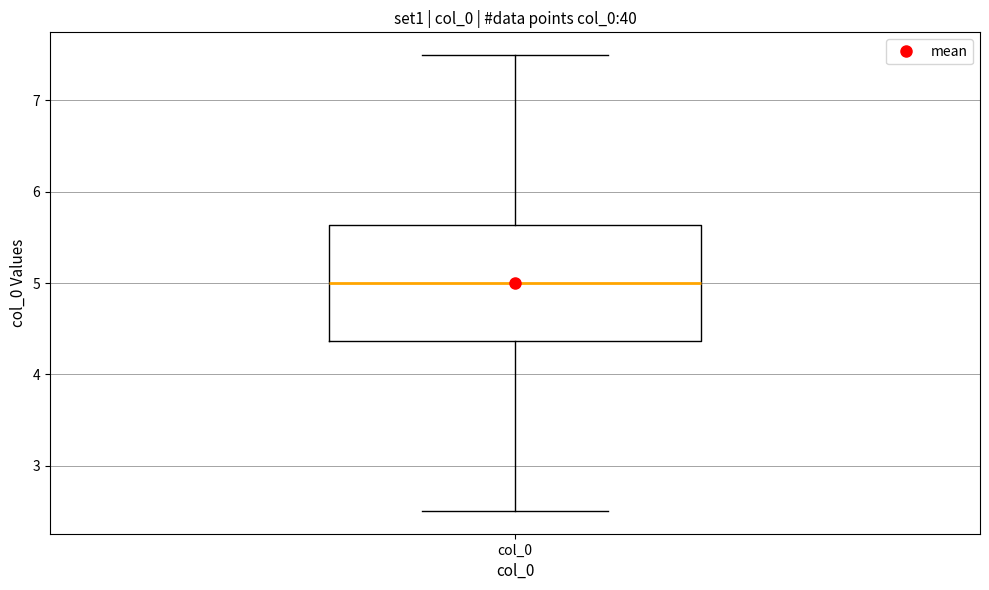

Transcribe this box plot: give where the median line is, the range the box spans, and where the two whiskers end, as read against the y-axis. The values are not printed on the chart, so give them approximately, as read against the axis.

median 5.0, box 4.4 to 5.6, whiskers 2.5 to 7.5